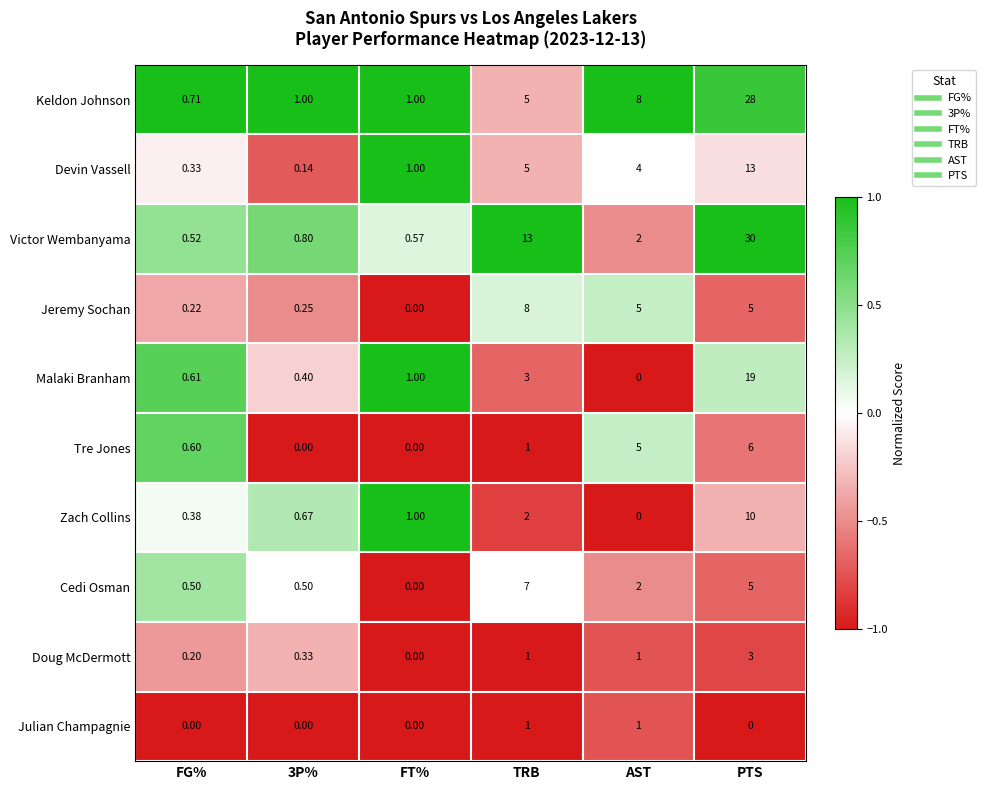

At FG%, list the series in order from largest to smallest.

Keldon Johnson, Malaki Branham, Tre Jones, Victor Wembanyama, Cedi Osman, Zach Collins, Devin Vassell, Jeremy Sochan, Doug McDermott, Julian Champagnie